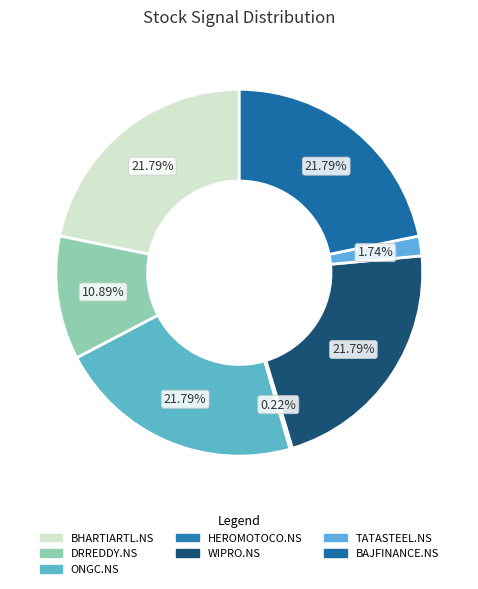

What percentage is the BAJFINANCE.NS slice, to the nearest percent?

22%